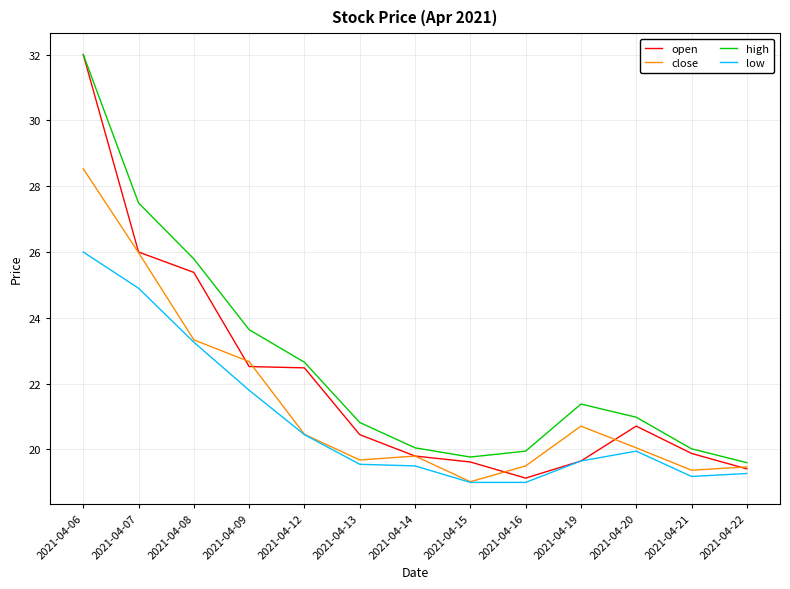

Which series has the widest spread of values?

open